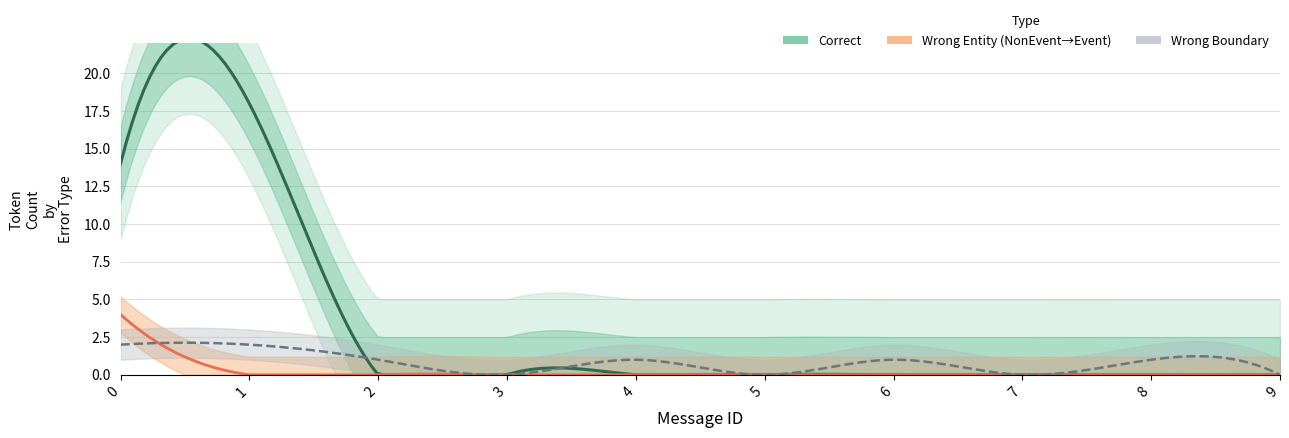

Rank the series at 7 from lowest to highest value.

Correct, Wrong_Entity_NonEvent_as_Event, Wrong_Boundary